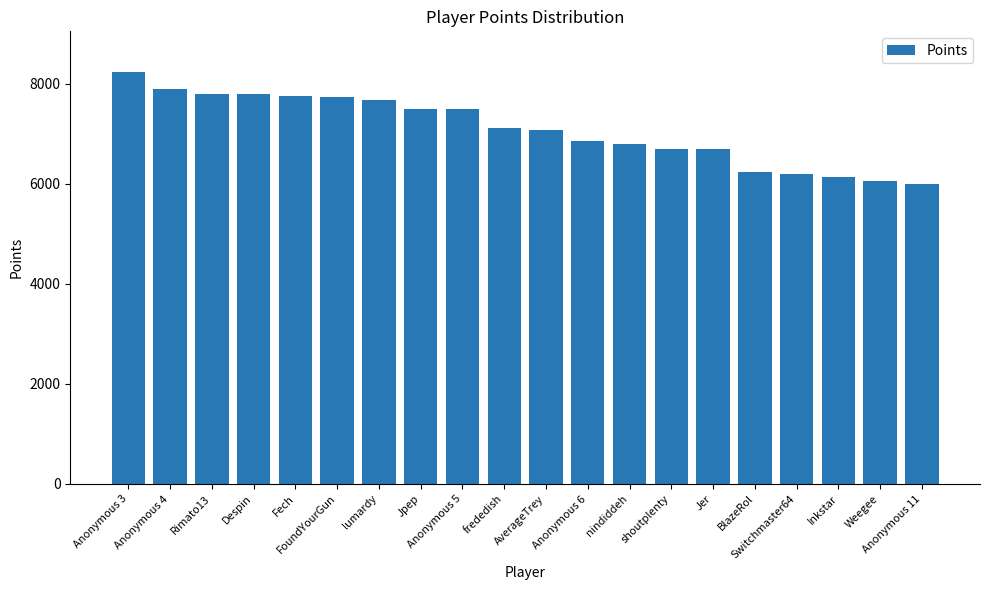

What is the maximum value shown in the chart?

8229